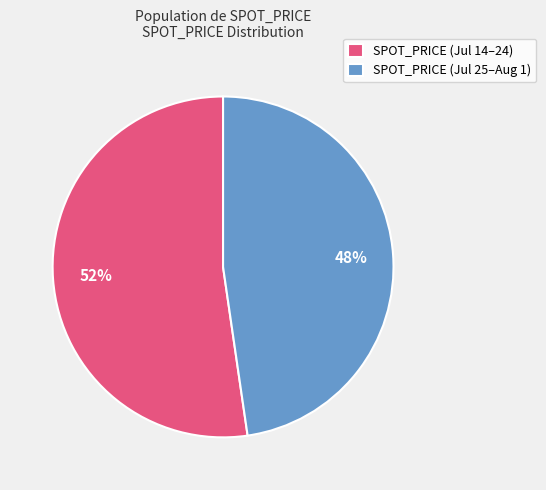

What is the smallest slice in the pie chart?

SPOT_PRICE (Jul 25–Aug 1)